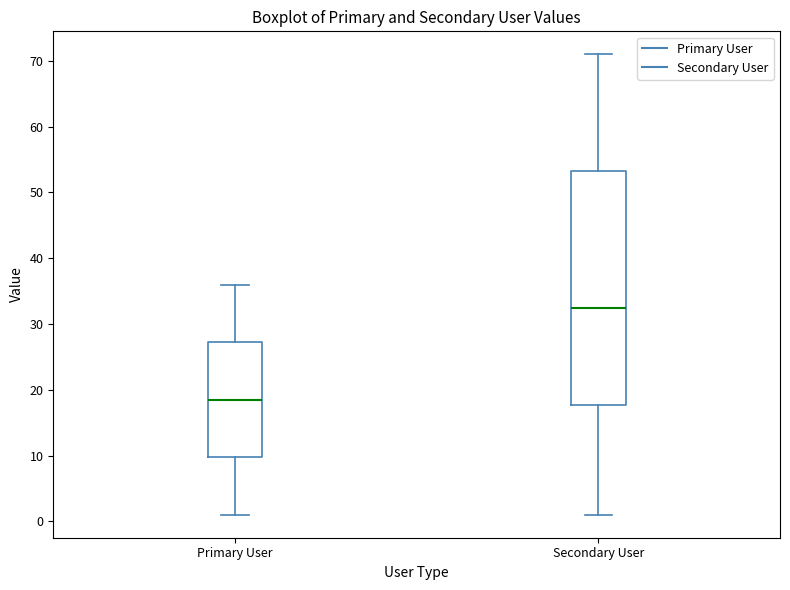

Reading left to right, read every box against the y-axis: the position of its median line, the range the box covers, and the ends of its whiskers. The values are not printed on the chart, so give them approximately, as read against the axis.

Primary User: median 19, box 10 to 27, whiskers 1 to 36
Secondary User: median 33, box 18 to 53, whiskers 1 to 71